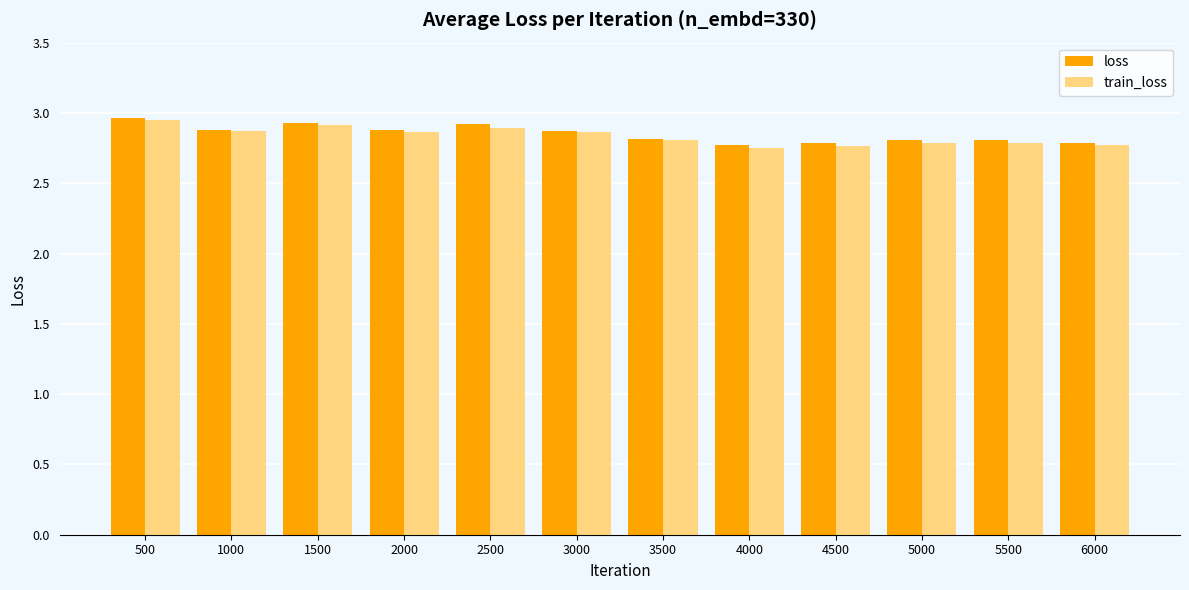

Between 500 and 5500, which series saw the biggest shift?

train_loss